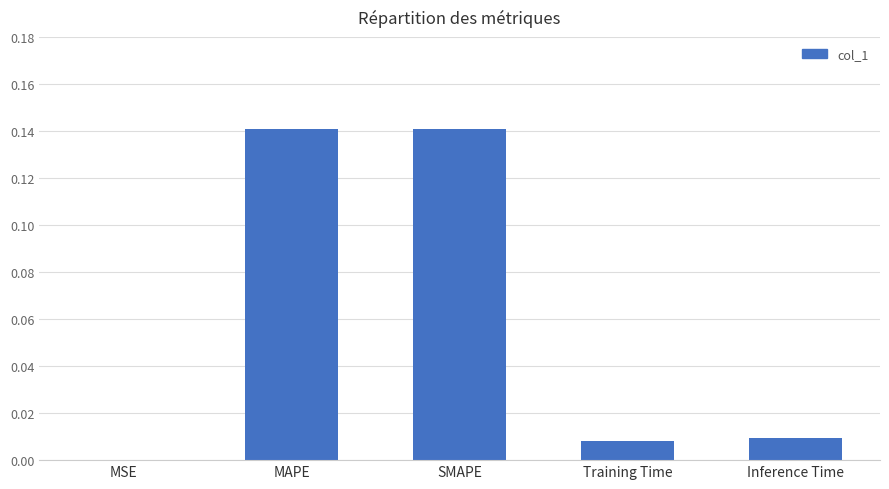

The chart shows a value of 0.2 at SMAPE. True or false?

False